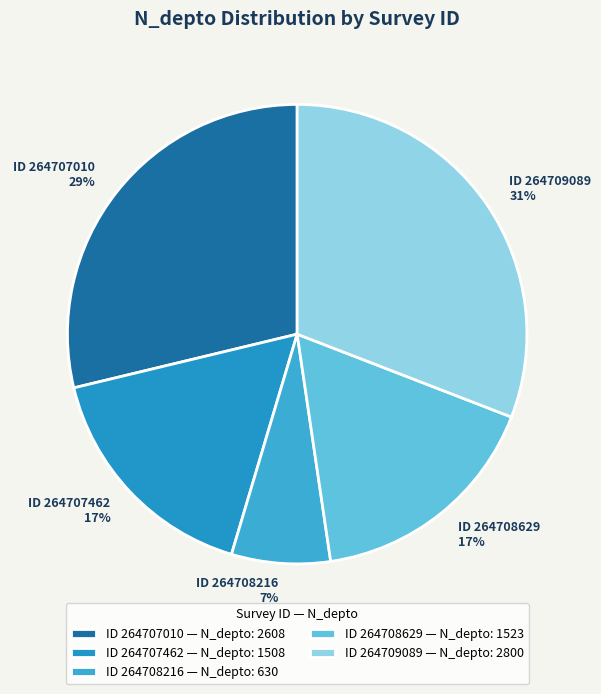

What is the ratio of the value at ID 264708629 17% to the value at ID 264708216 7%?

2.4